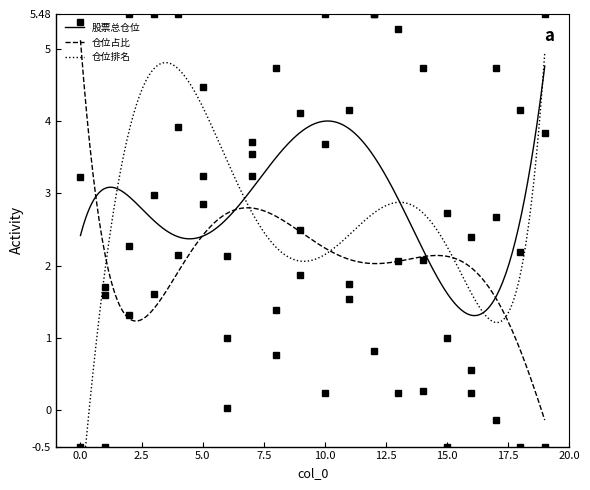

Reading left to right, list all the values displayed in this chart.

股票总仓位: 3.2	1.7	2.3	3.0	3.9	4.5	0.0	3.7	1.4	4.1	3.7	4.2	5.5	5.3	0.3	-0.5	0.6	2.7	4.2	3.8
仓位占比: 5.4	1.6	1.3	1.6	2.1	2.9	2.1	3.5	0.8	1.9	5.5	1.5	0.8	2.1	2.1	2.7	2.4	-0.1	2.2	-0.5
仓位排名: -0.5	-0.5	5.5	5.5	5.5	3.2	1.0	3.2	4.7	2.5	0.2	1.7	5.5	0.2	4.7	1.0	0.2	4.7	-0.5	5.5